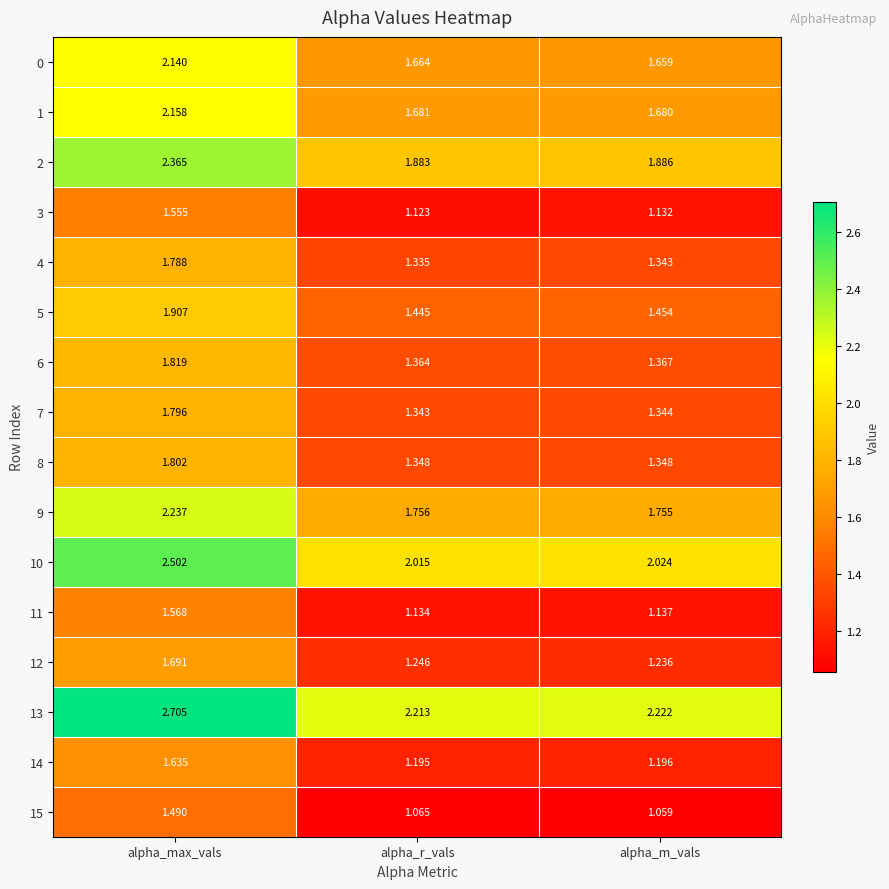

Which series has the widest spread of values?

13